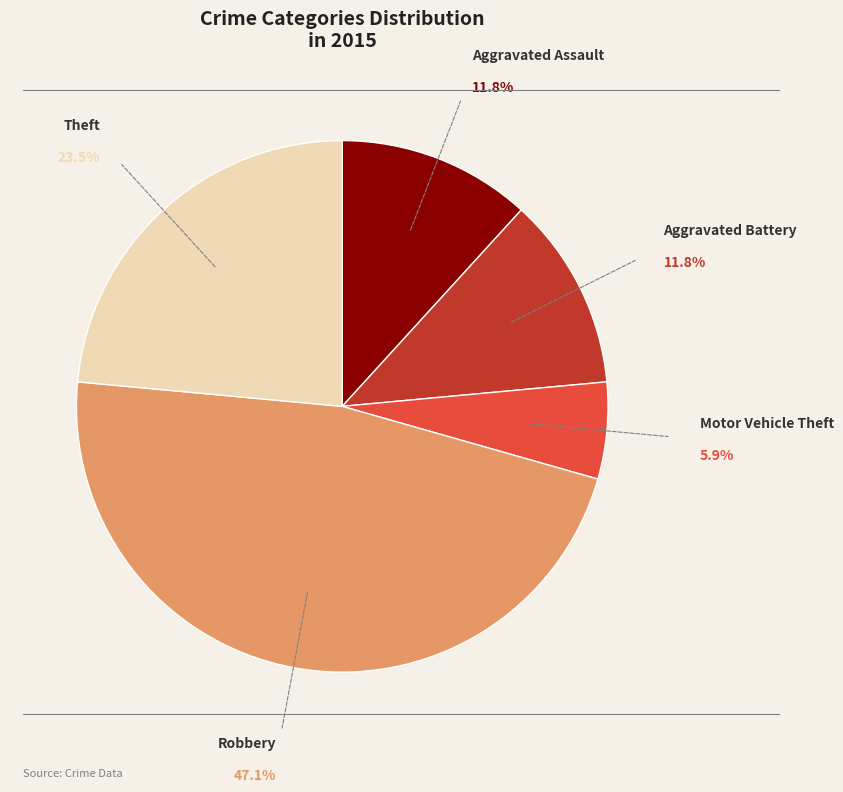

What is the ratio of the value at Aggravated Battery to the value at Theft?

0.5